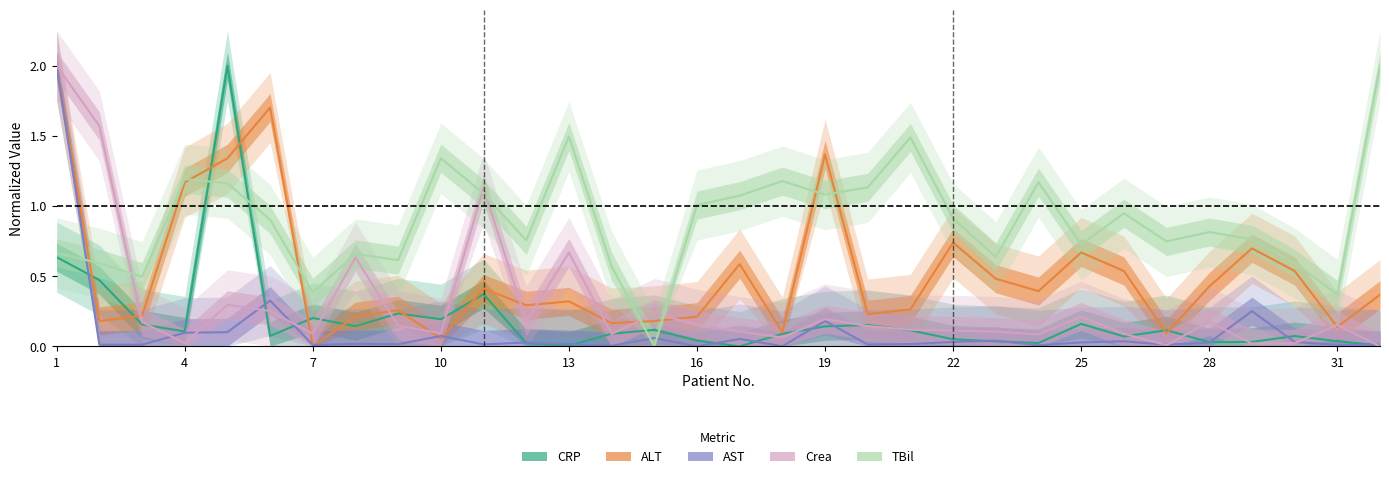

Which series has the largest total across all categories?

TBil